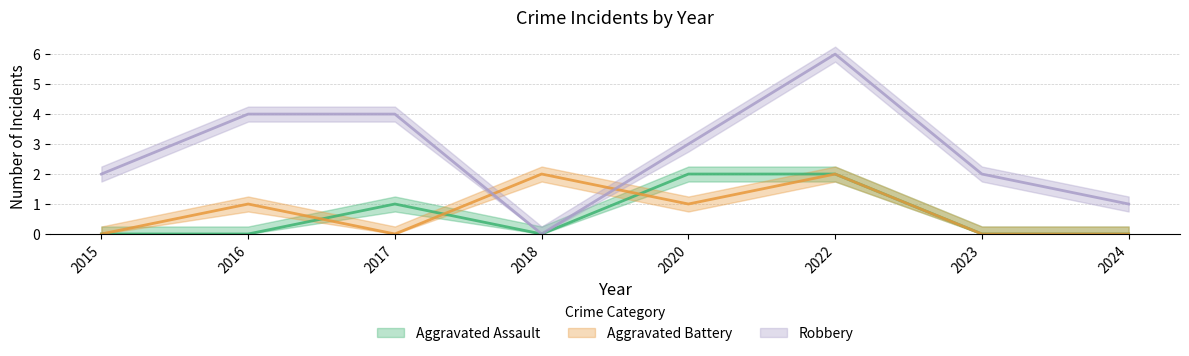

How many Aggravated Assault values are between 0 and 2?

8